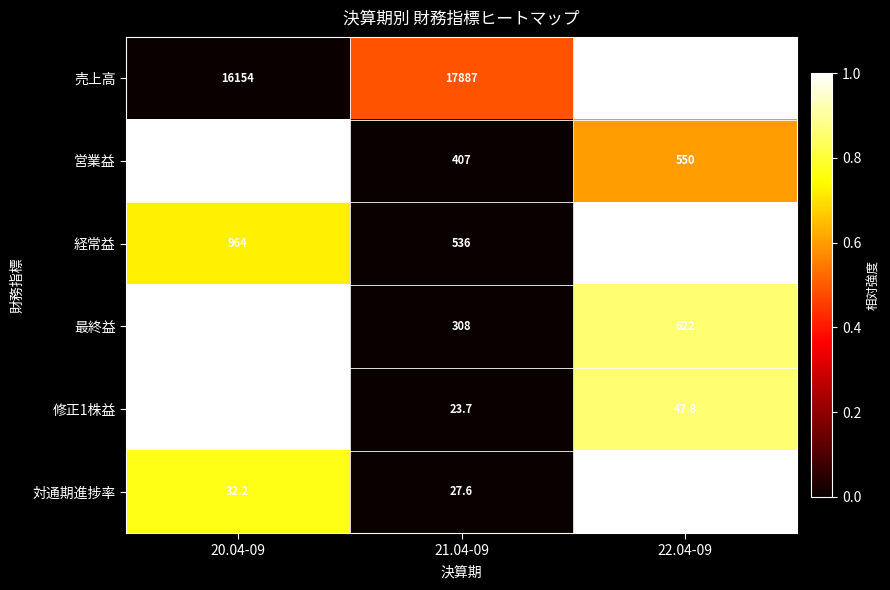

True or false: 経常益 has a value of 197.7 at 21.04-09.

False